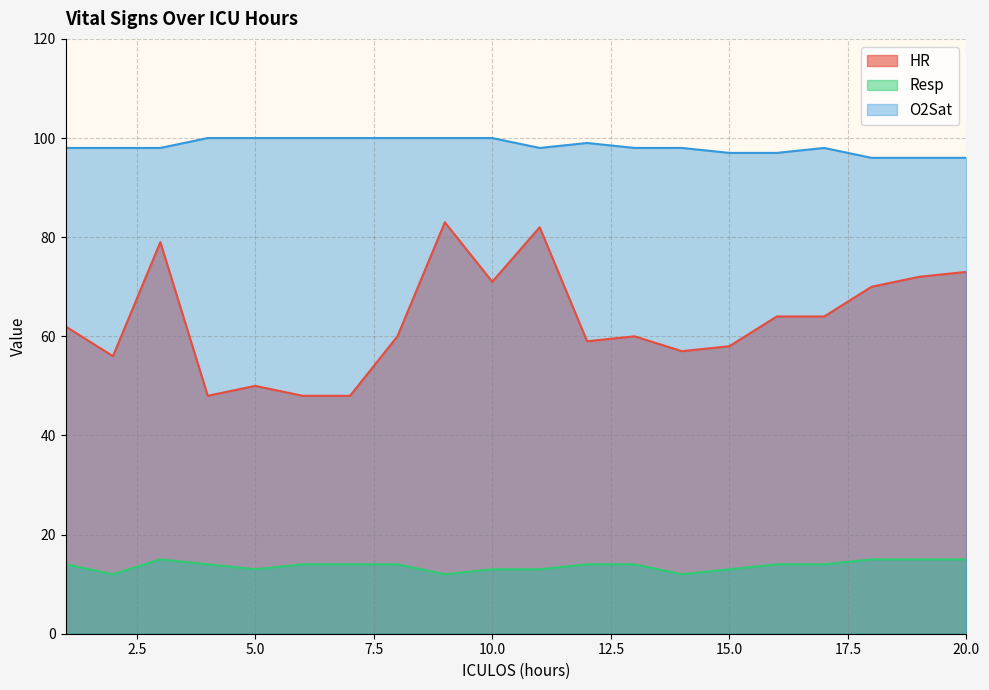

At which label is HR closest to 65?

16